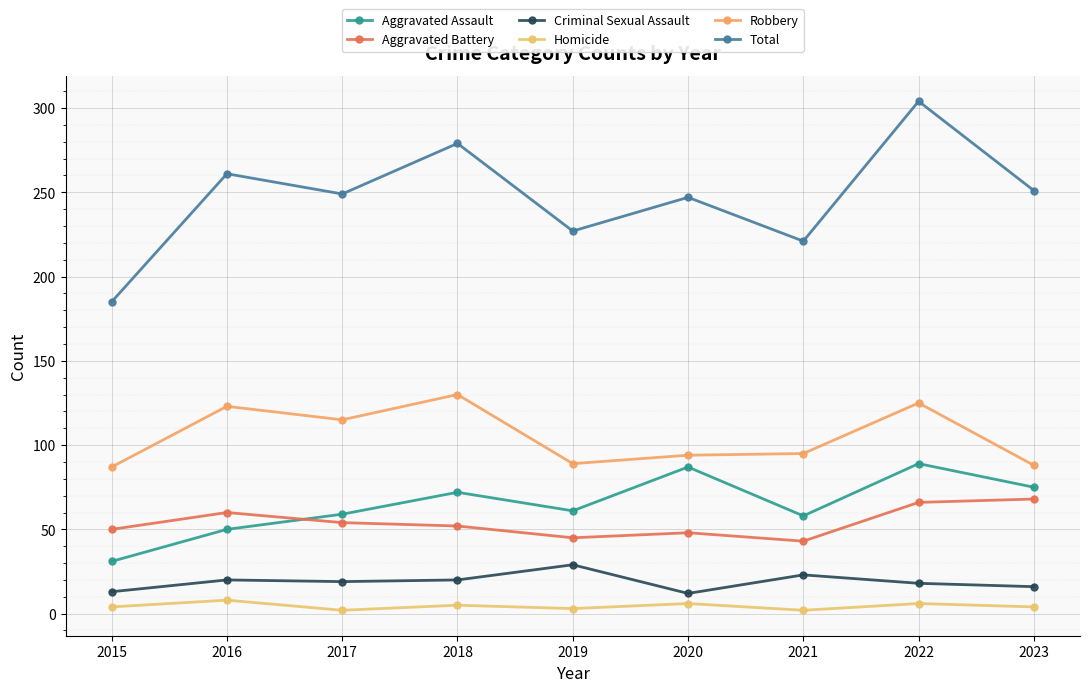

Rank the series by their maximum value, from lowest to highest.

Homicide, Criminal Sexual Assault, Aggravated Battery, Aggravated Assault, Robbery, Total